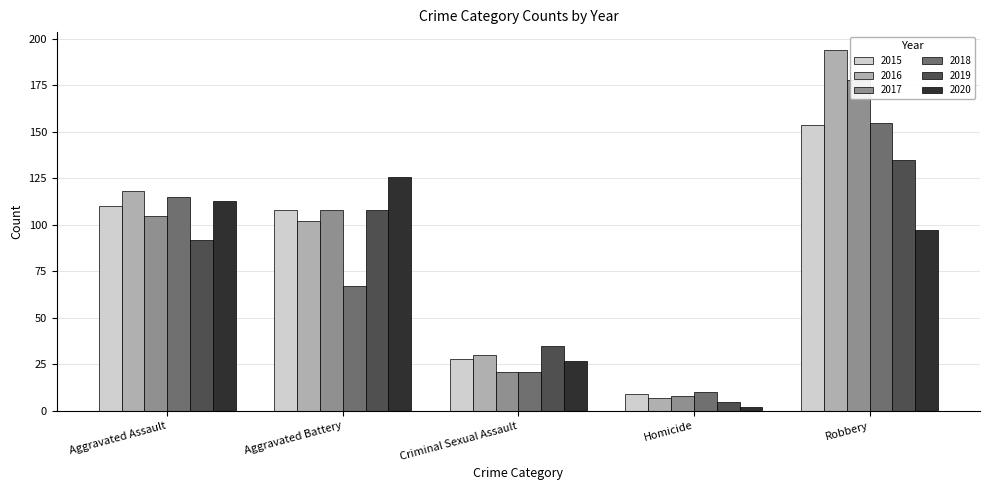

What is the sum of the 2015 values at Criminal Sexual Assault and Aggravated Battery?

136